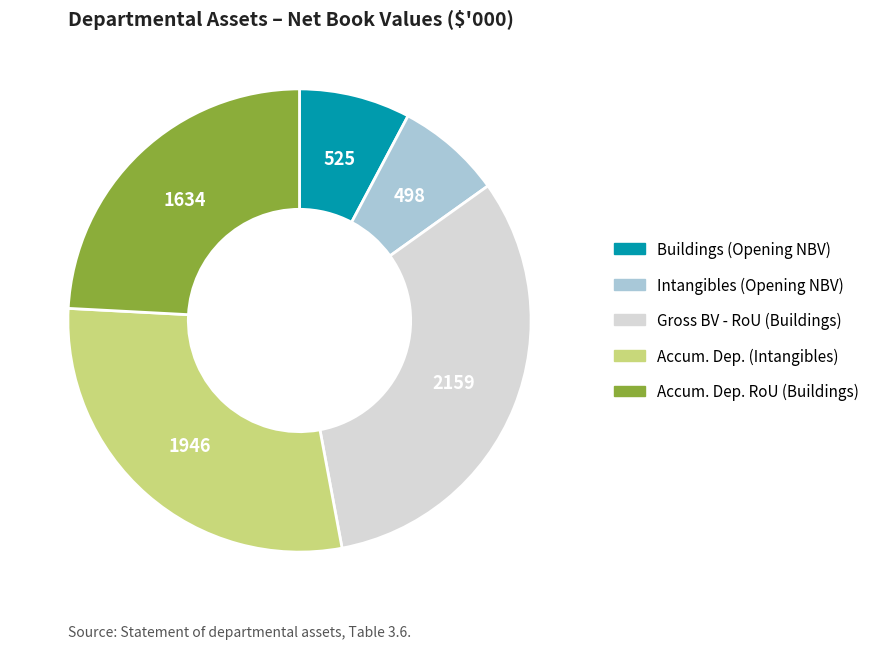

How many segments does this pie chart have?

5